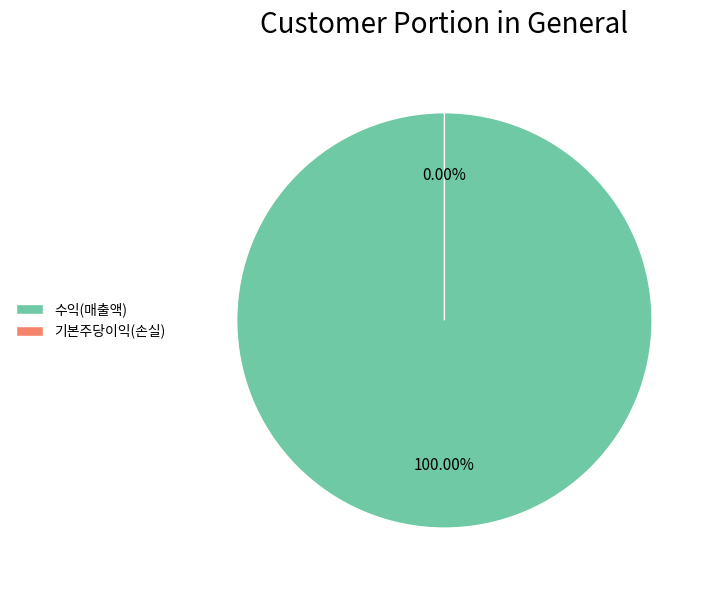

To the nearest percent, what portion does 수익(매출액) represent?

100%